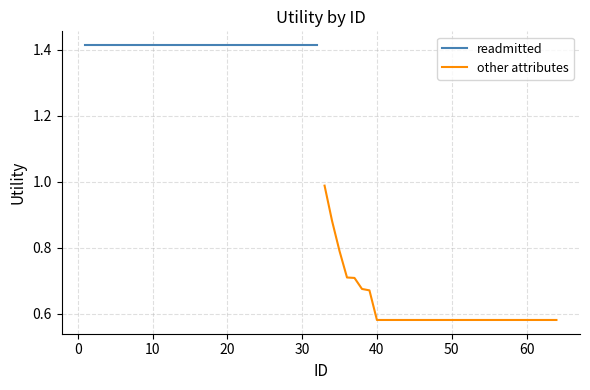

True or false: other attributes and readmitted cross at least once.

False